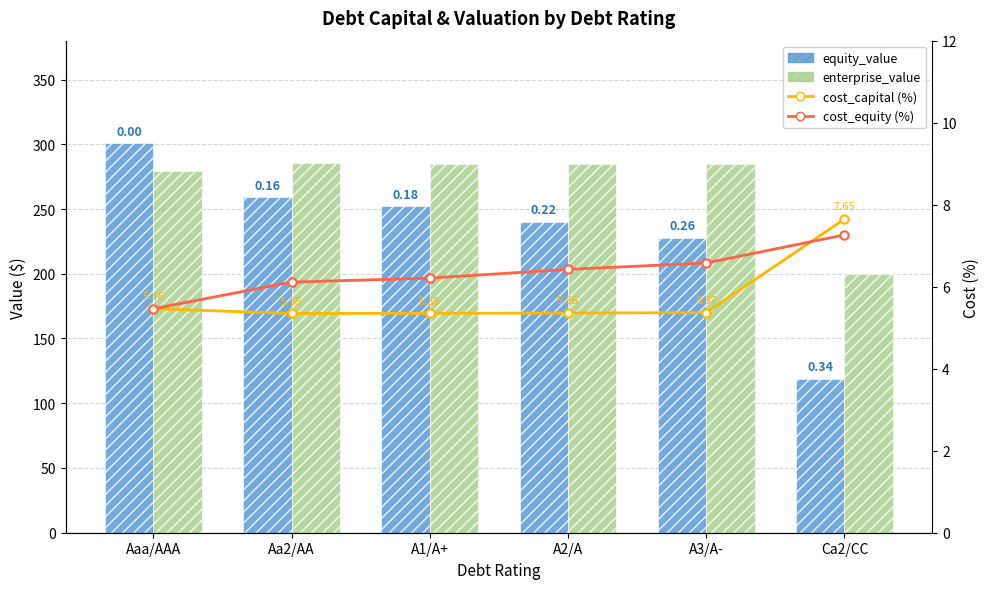

How many groups of bars are there?

6